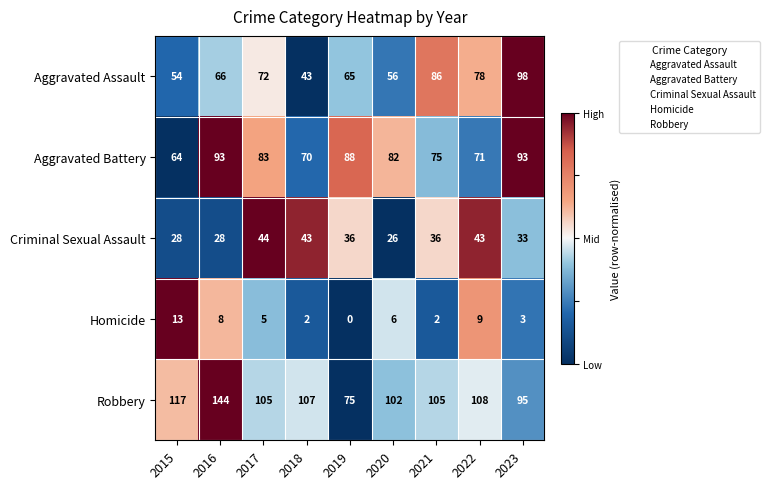

What is the spread (max minus min) of values at 2021?

103